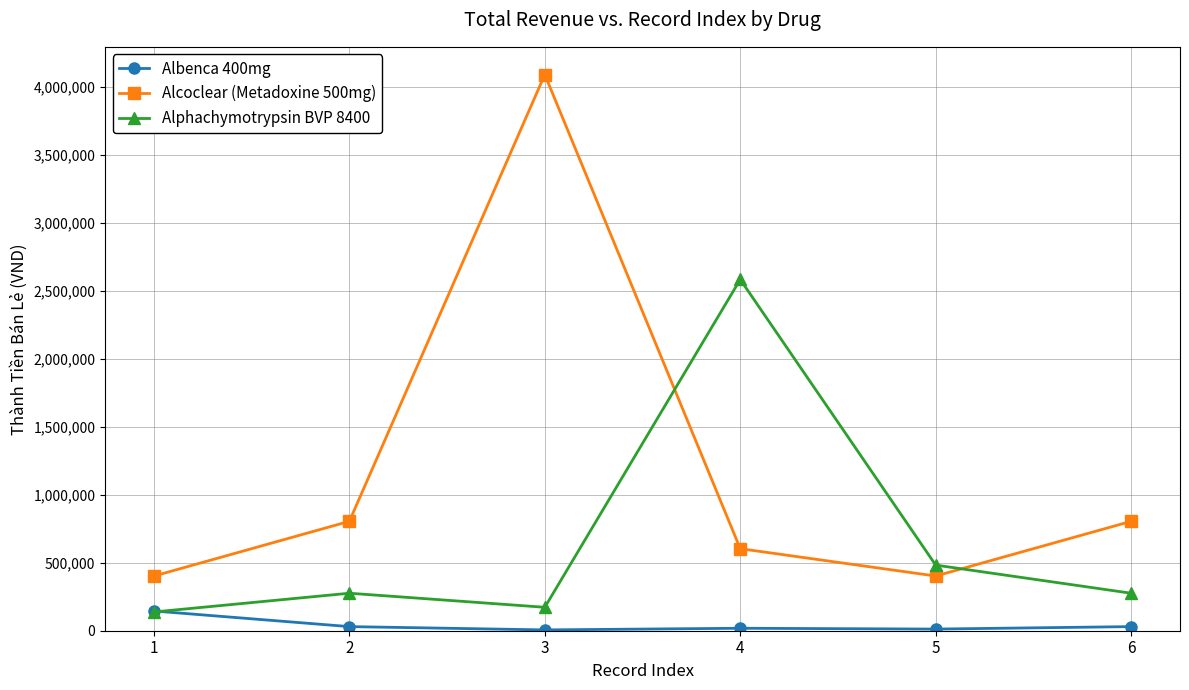

Is this an area chart (filled region under the line)?

No